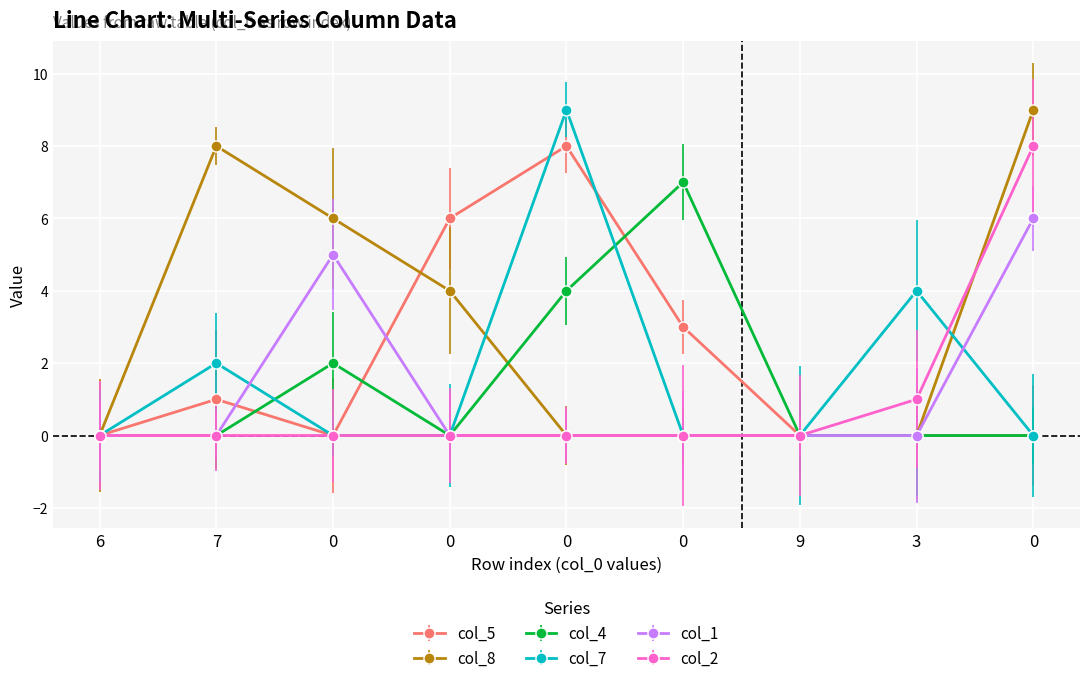

Reading left to right, what are all the values shown in this chart?

col_5: 0	1	0	6	8	3	0	0	0
col_8: 0	8	6	4	0	0	0	0	9
col_4: 0	0	2	0	4	7	0	0	0
col_7: 0	2	0	0	9	0	0	4	0
col_1: 0	0	5	0	0	0	0	0	6
col_2: 0	0	0	0	0	0	0	1	8